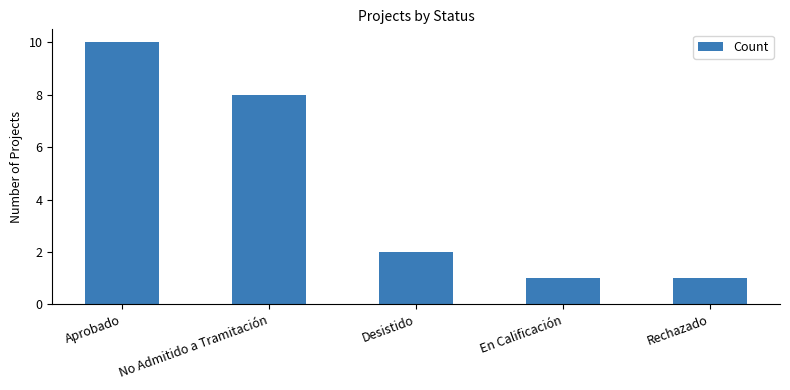

What is the difference between the maximum and minimum values?

9